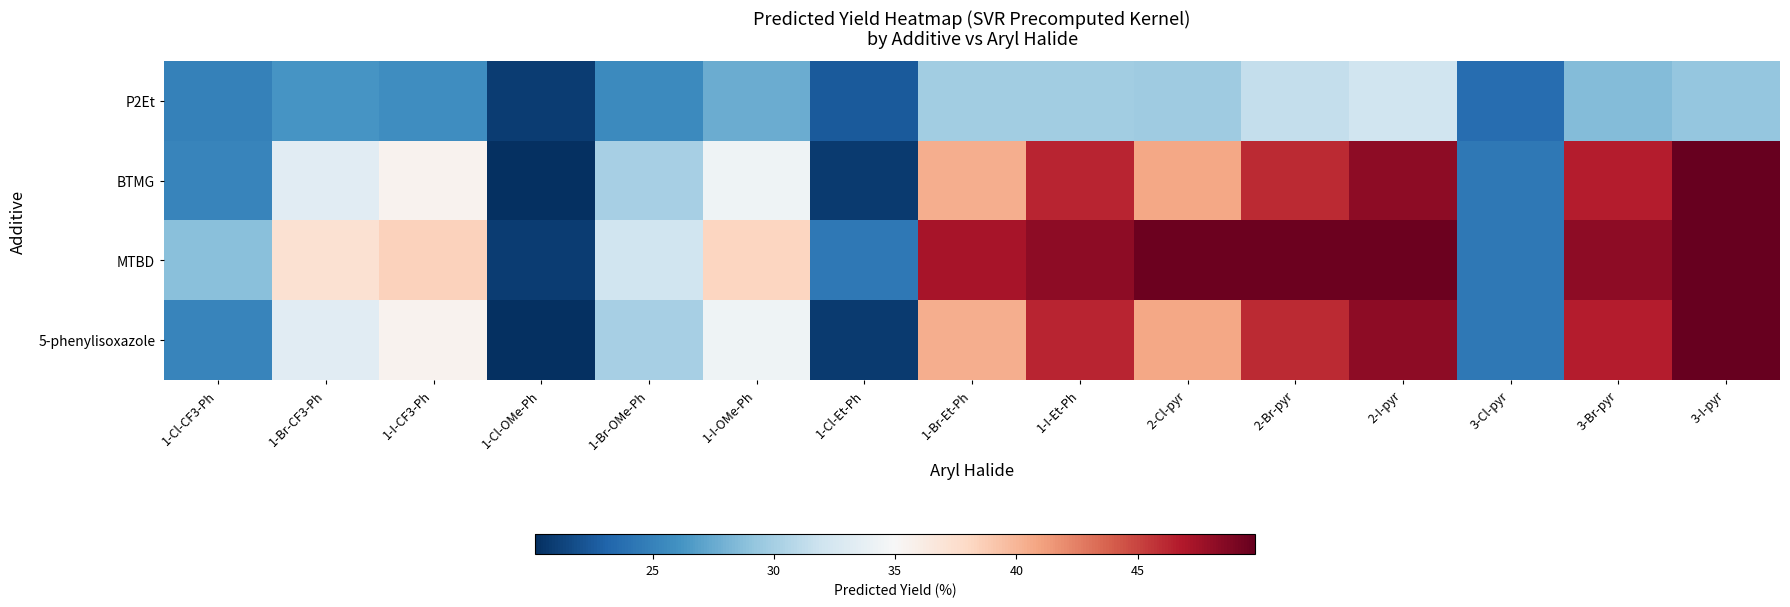

Which series has the largest range (max minus min)?

BTMG